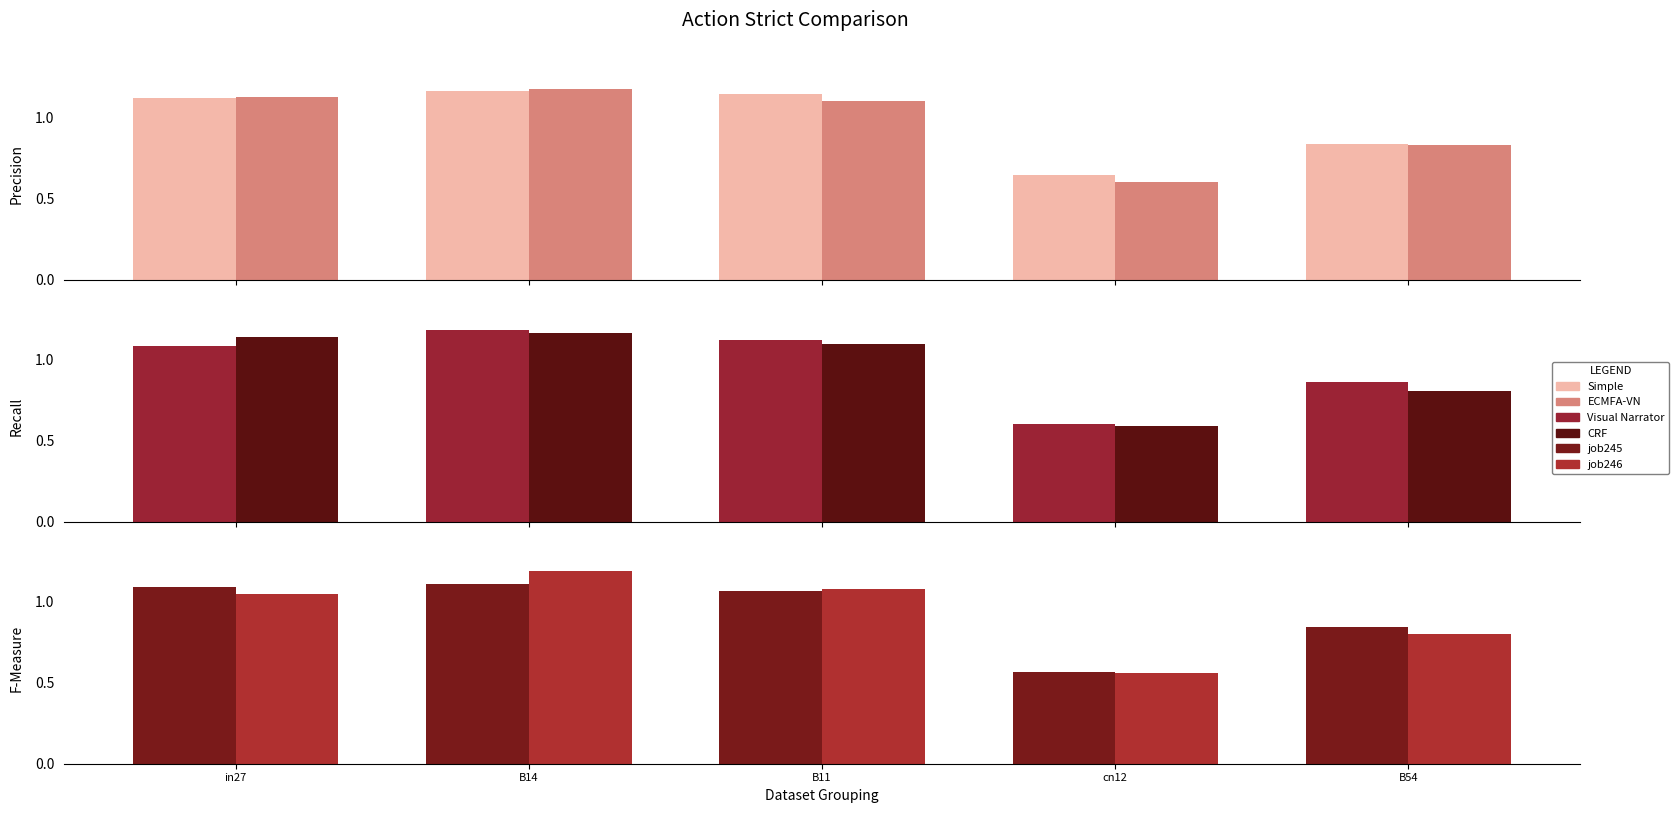

Reading left to right, extract all data points from this chart.

job235_scenario0_460: in27=1.1	B14=1.2	B11=1.1	cn12=0.6	B54=0.8
job240_scenario0_468: in27=1.1	B14=1.2	B11=1.1	cn12=0.6	B54=0.8
job241_scenario0_469: in27=1.1	B14=1.2	B11=1.1	cn12=0.6	B54=0.9
job243_scenario0_472: in27=1.1	B14=1.2	B11=1.1	cn12=0.6	B54=0.8
job245_scenario0_479: in27=1.1	B14=1.1	B11=1.1	cn12=0.6	B54=0.8
job246_scenario0_480: in27=1.0	B14=1.2	B11=1.1	cn12=0.6	B54=0.8